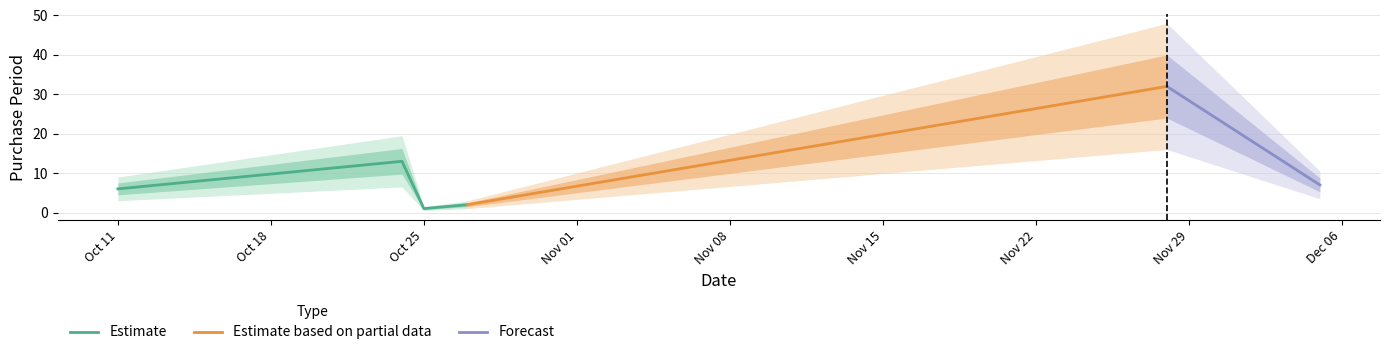

The value at 2016-11-28 is 32. True or false?

True